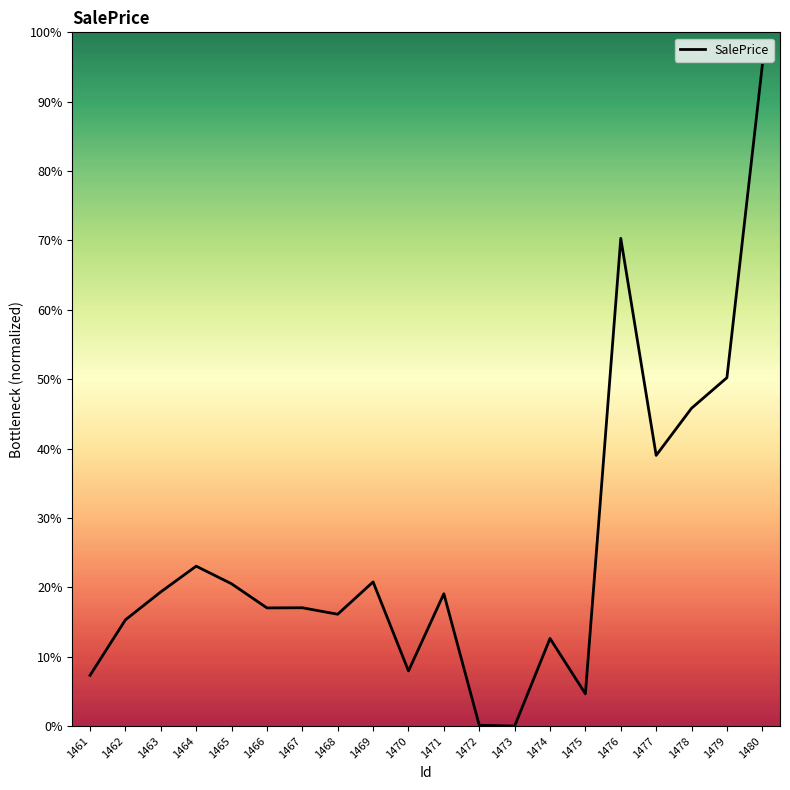

Does the chart have visible grid lines?

No